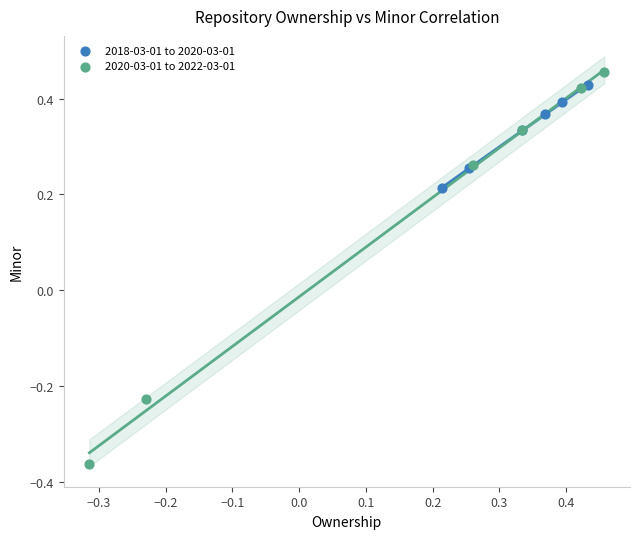

Which series reaches the minimum Y coordinate?

2020-03-01 to 2022-03-01